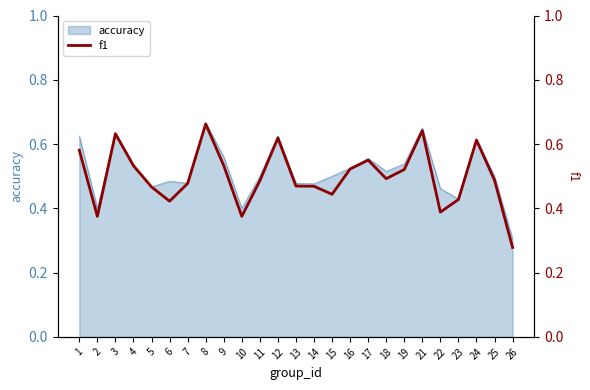

List the labels in order of value, largest first.

8, 21, 3, 12, 24, 1, 17, 9, 4, 16, 19, 18, 25, 11, 7, 13, 14, 5, 15, 23, 6, 22, 2, 10, 26